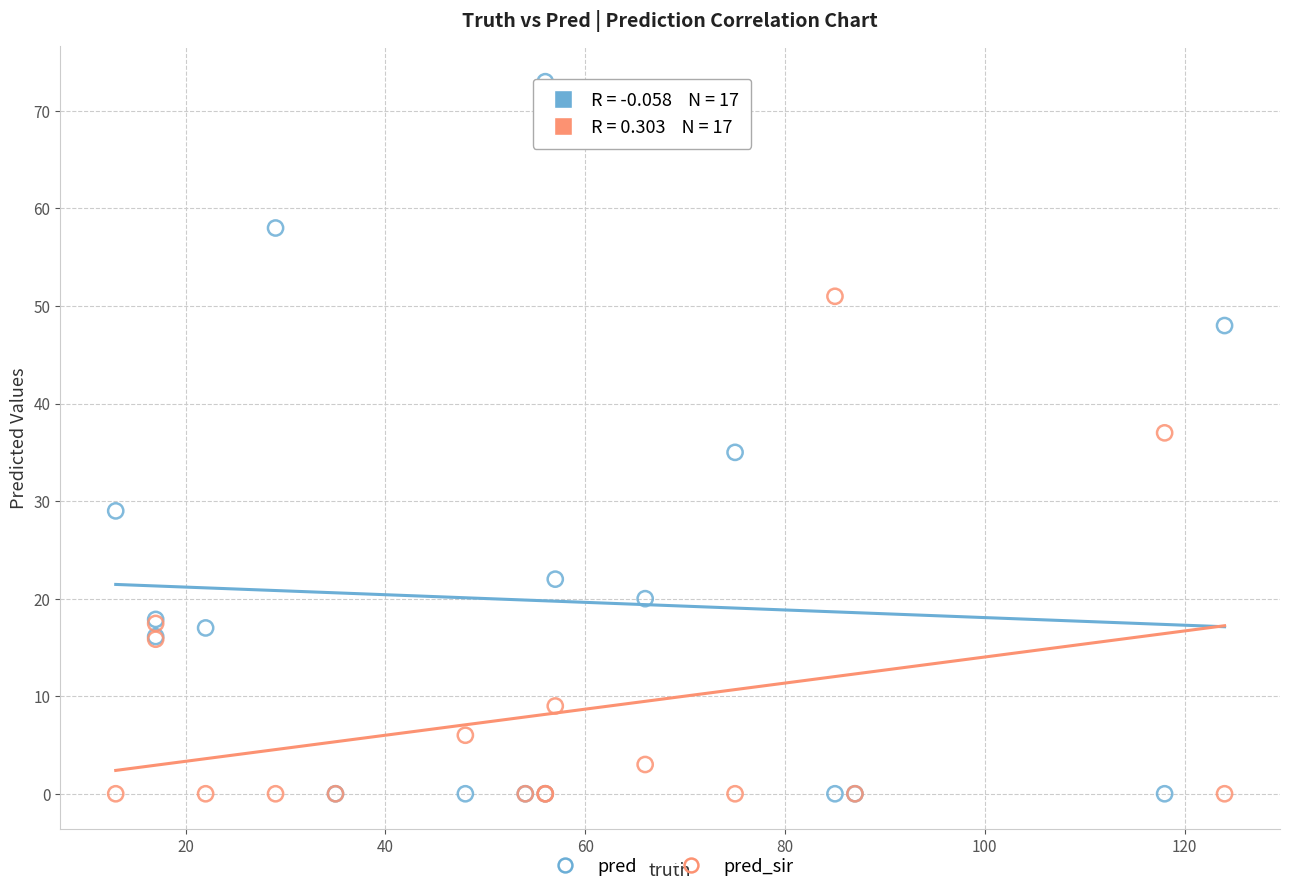

In the pred_sir series, what Y value is closest to 25?

17.5